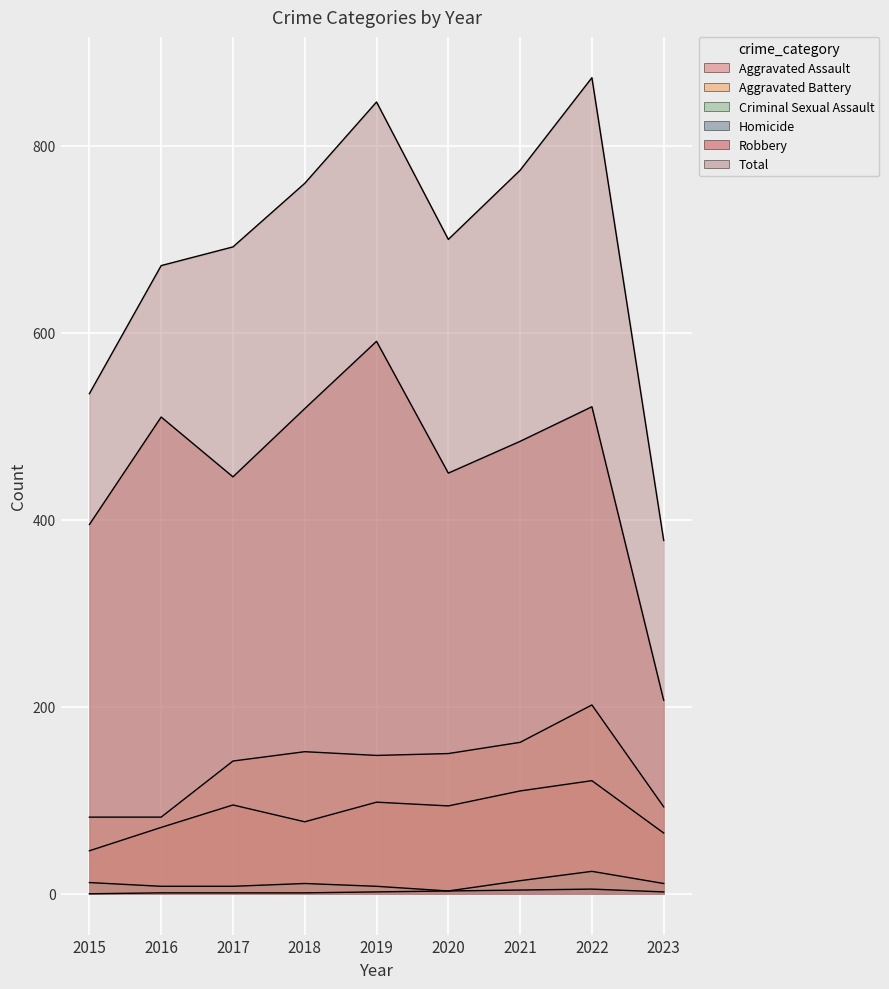

Is the value of Criminal Sexual Assault at 2018 greater than the value of Homicide at 2023?

Yes